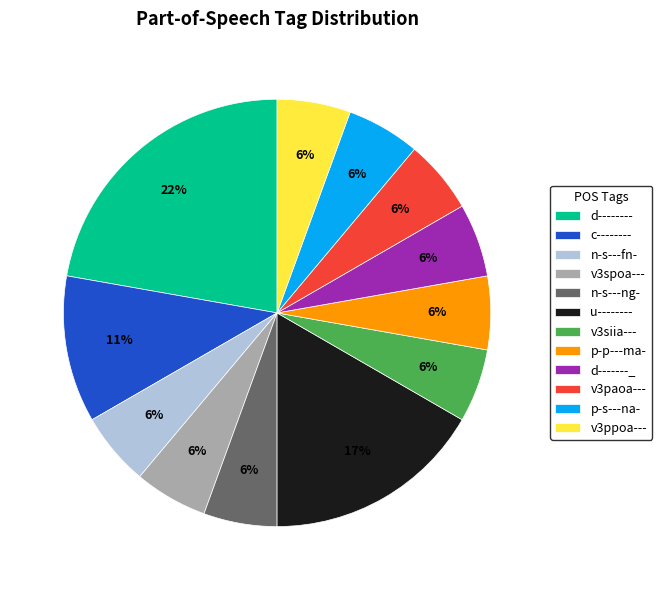

What is the ratio of the value at v3spoa--- to the value at p-p---ma-?

1.0